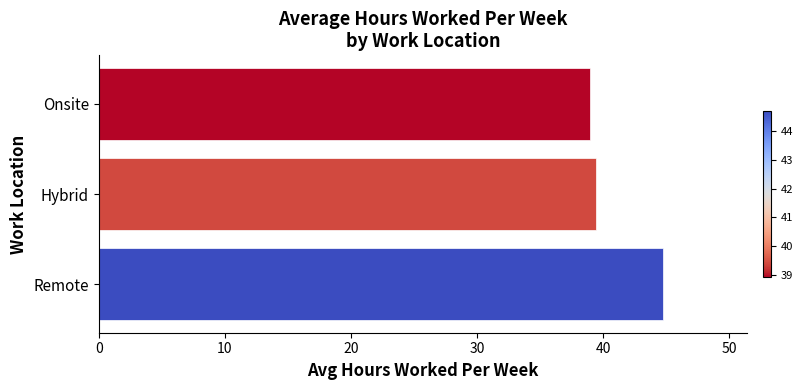

What is the average value?

41.0